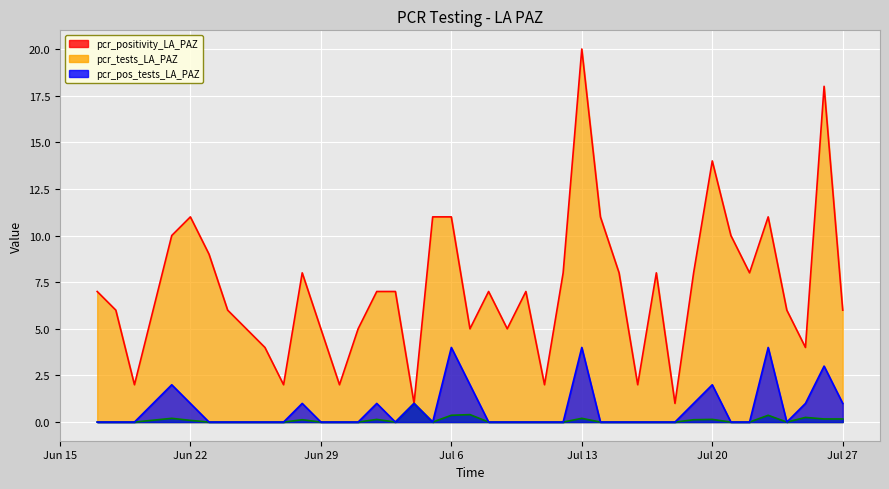

Which series has the largest range (max minus min)?

pcr_tests_LA_PAZ